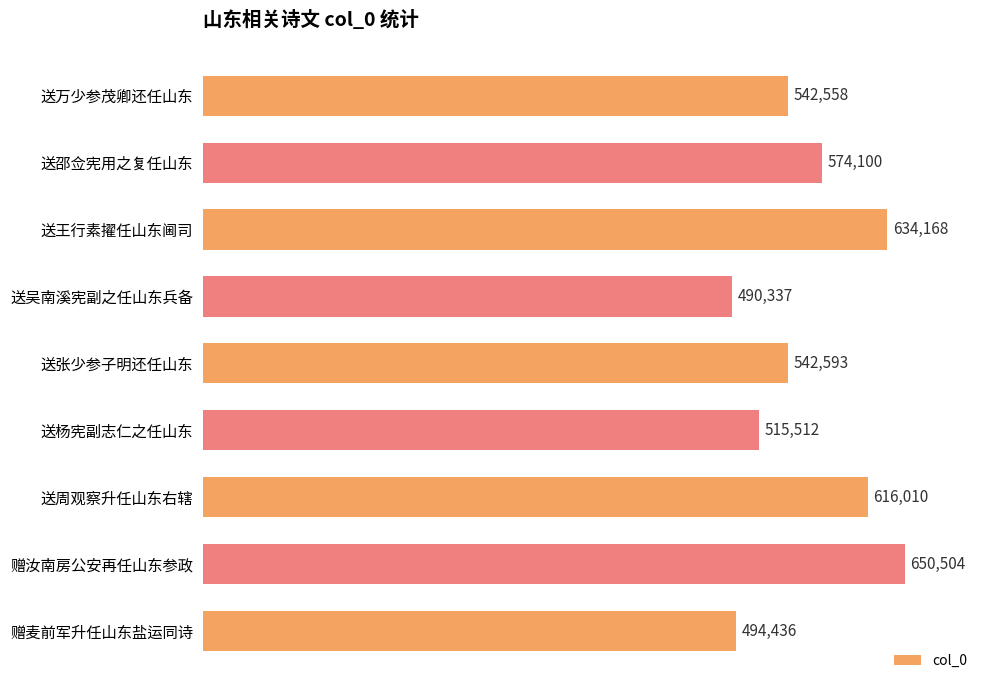

What is the maximum value shown in the chart?

650504